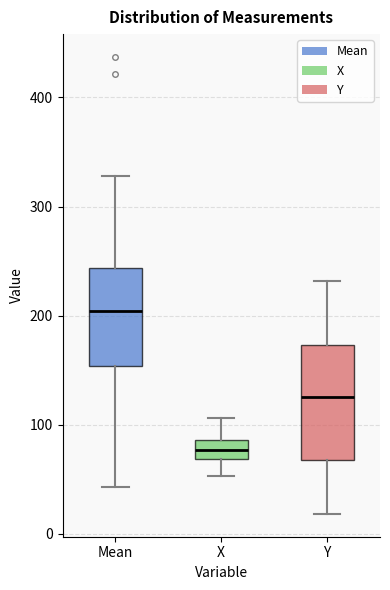

Where does the upper whisker of the box for Mean end on the y-axis? The values are not printed on the chart, so give them approximately, as read against the axis.

330